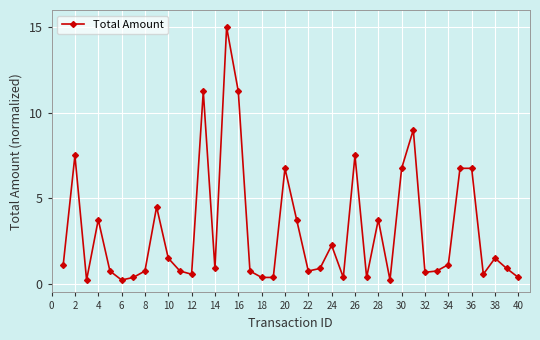

True or false: there are more than 0 points higher than both neighbors.

True